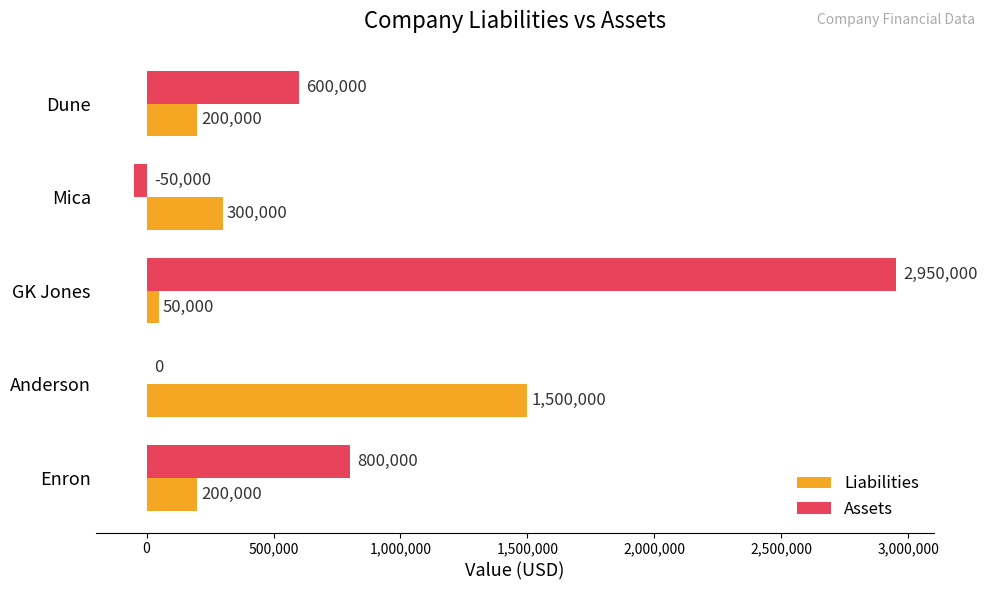

Is the value of Liabilities at Mica greater than the value of Assets at GK Jones?

No